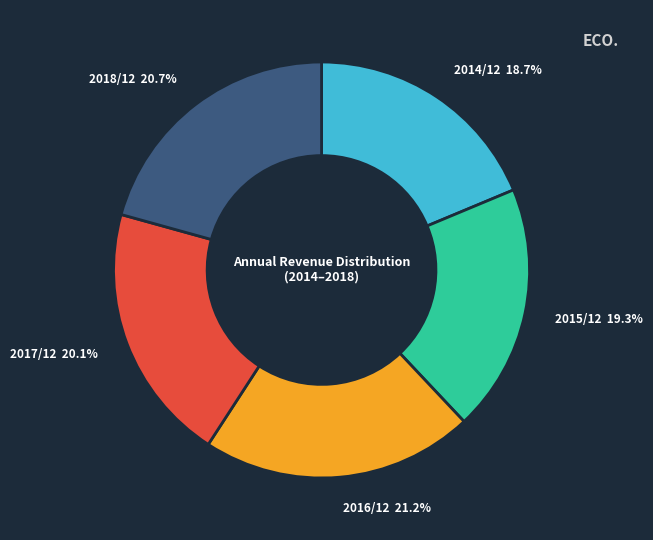

Which category has the smallest portion of the pie?

2014/12